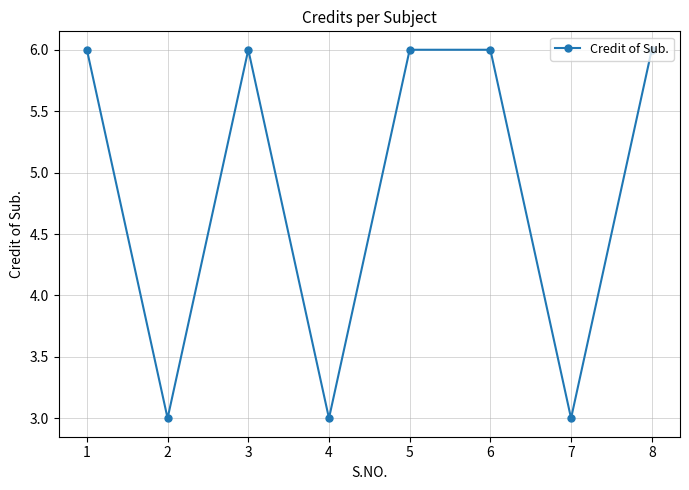

What is the value of the 5th point from the left?

6